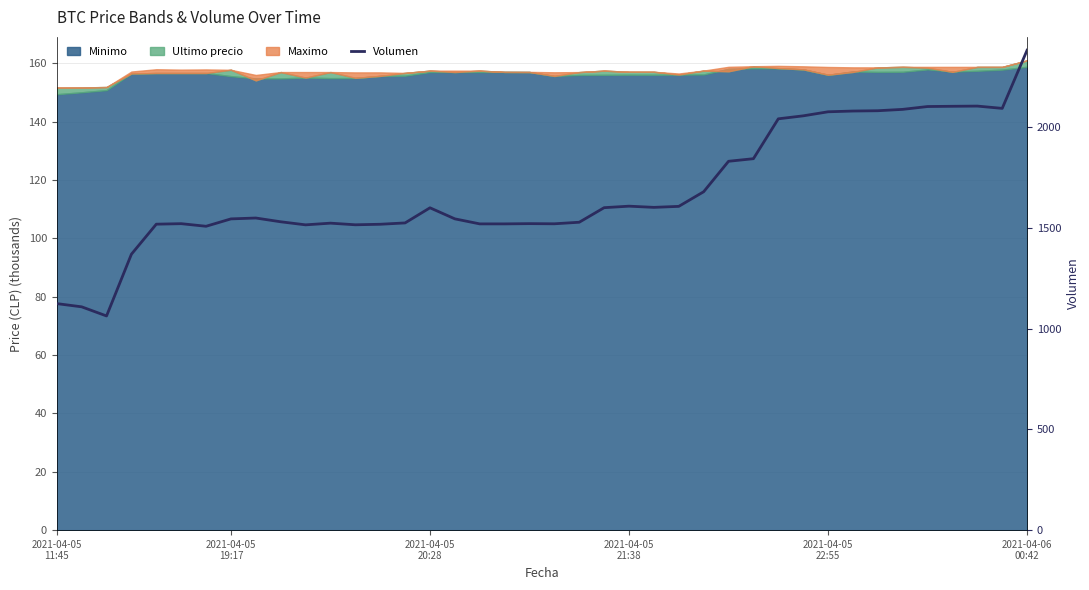

How many data points does each series have?

40